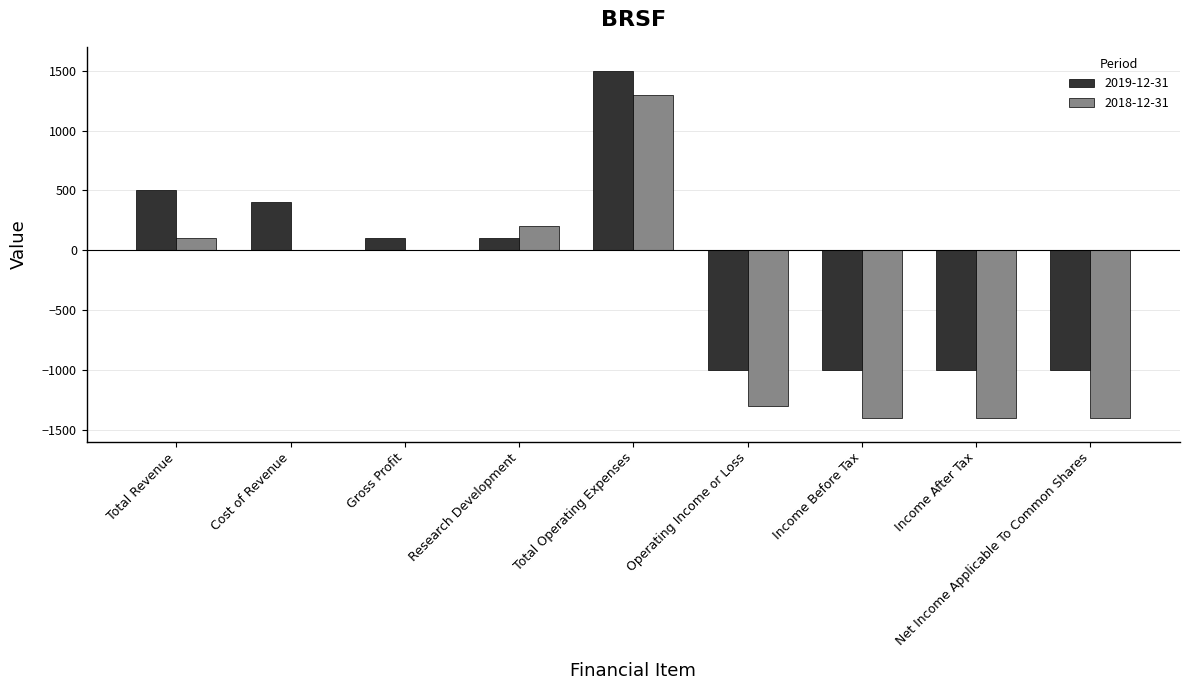

Reading left to right, what are all the values shown in this chart?

2019-12-31: Total Revenue=500	Cost of Revenue=400	Gross Profit=100	Research Development=100	Total Operating Expenses=1500	Operating Income or Loss=-1000	Income Before Tax=-1000	Income After Tax=-1000	Net Income Applicable To Common Shares=-1000
2018-12-31: Total Revenue=100	Cost of Revenue=0	Gross Profit=0	Research Development=200	Total Operating Expenses=1300	Operating Income or Loss=-1300	Income Before Tax=-1400	Income After Tax=-1400	Net Income Applicable To Common Shares=-1400